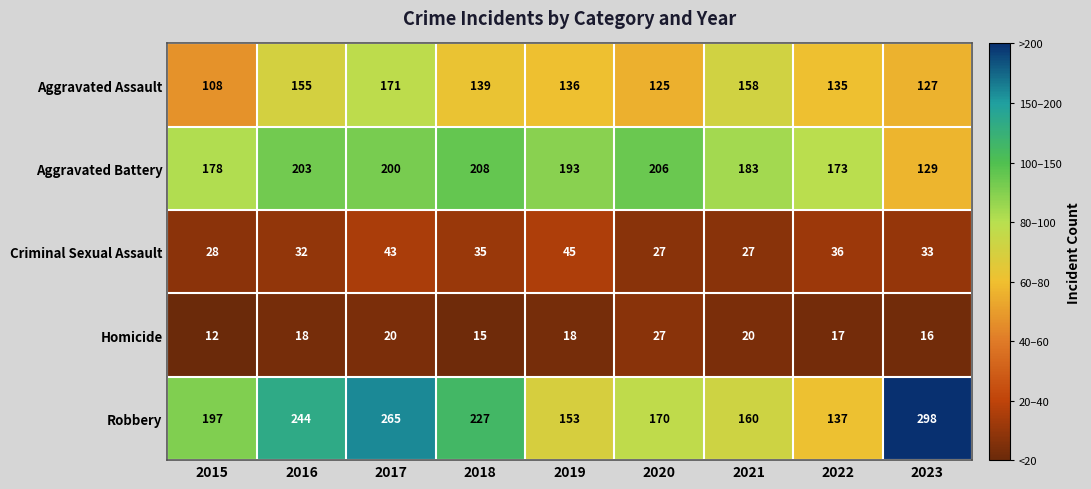

At 2017, list the series in order from smallest to largest.

Homicide, Criminal Sexual Assault, Aggravated Assault, Aggravated Battery, Robbery